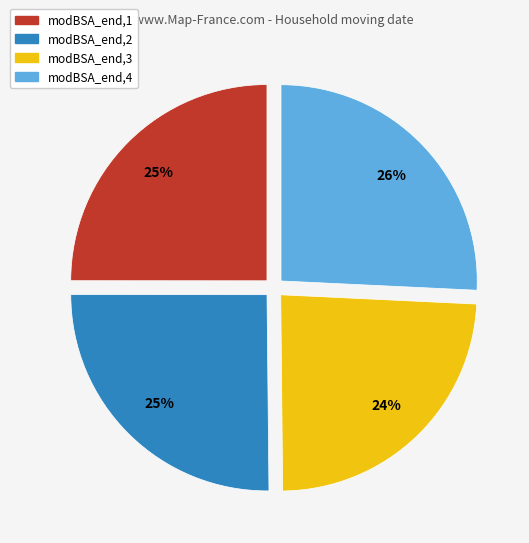

True or false: modBSA_end,4 accounts for 19% of the total.

False